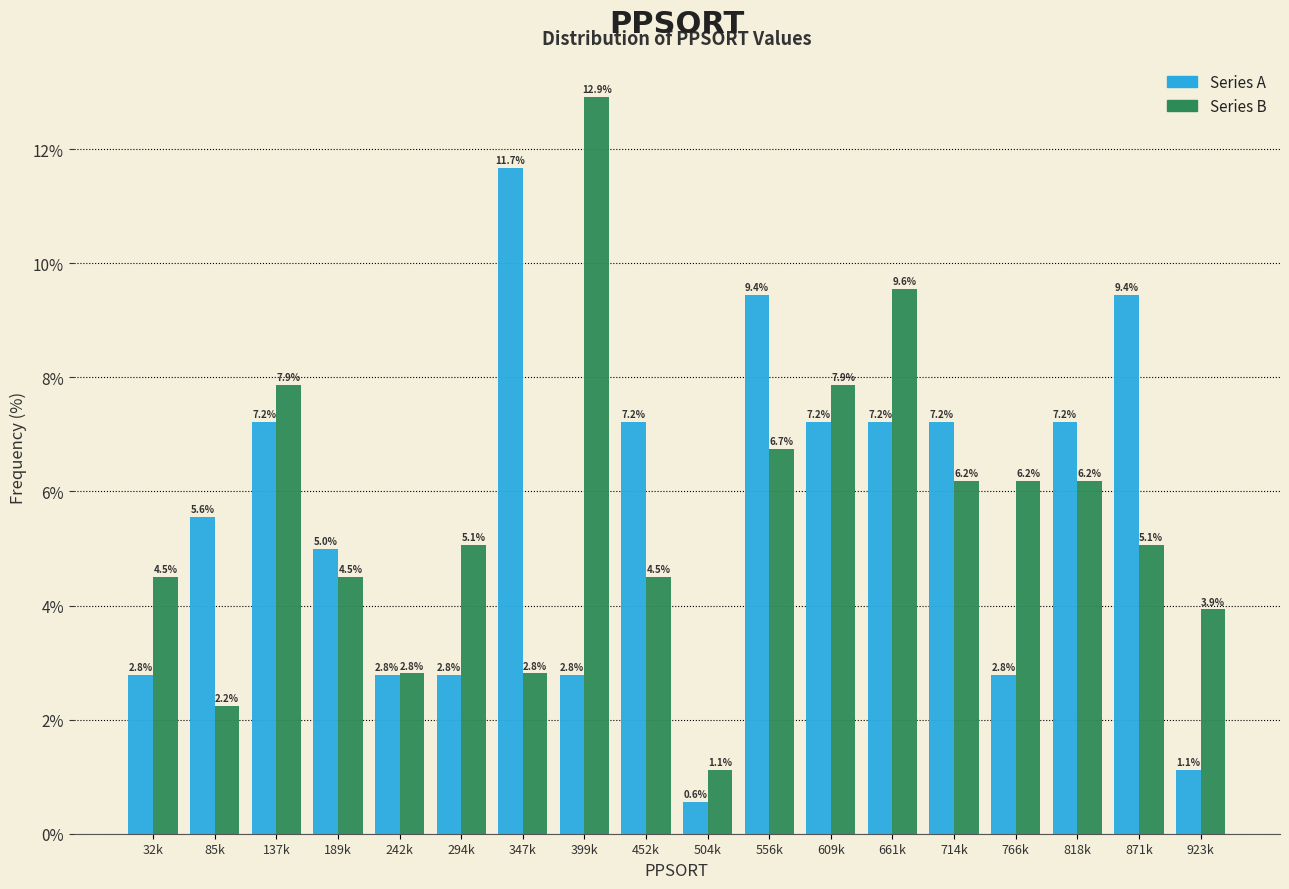

Reading right to left, what are all the values shown in this chart?

Series A: 923k=1.1	871k=9.4	818k=7.2	766k=2.8	714k=7.2	661k=7.2	609k=7.2	556k=9.4	504k=0.6	452k=7.2	399k=2.8	347k=11.7	294k=2.8	242k=2.8	189k=5.0	137k=7.2	85k=5.6	32k=2.8
Series B: 923k=3.9	871k=5.1	818k=6.2	766k=6.2	714k=6.2	661k=9.6	609k=7.9	556k=6.7	504k=1.1	452k=4.5	399k=12.9	347k=2.8	294k=5.1	242k=2.8	189k=4.5	137k=7.9	85k=2.2	32k=4.5